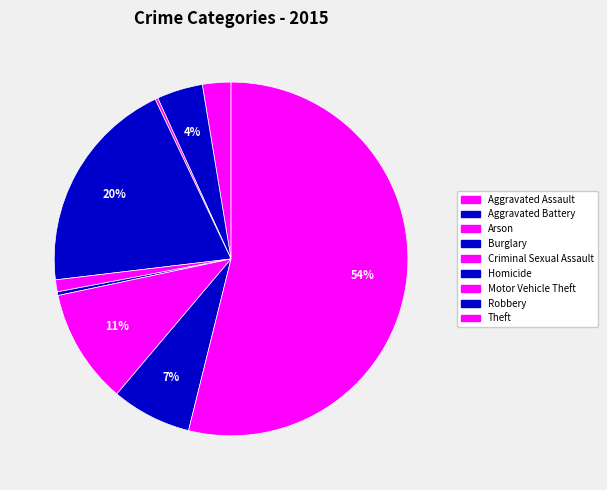

True or false: Theft accounts for 66% of the total.

False